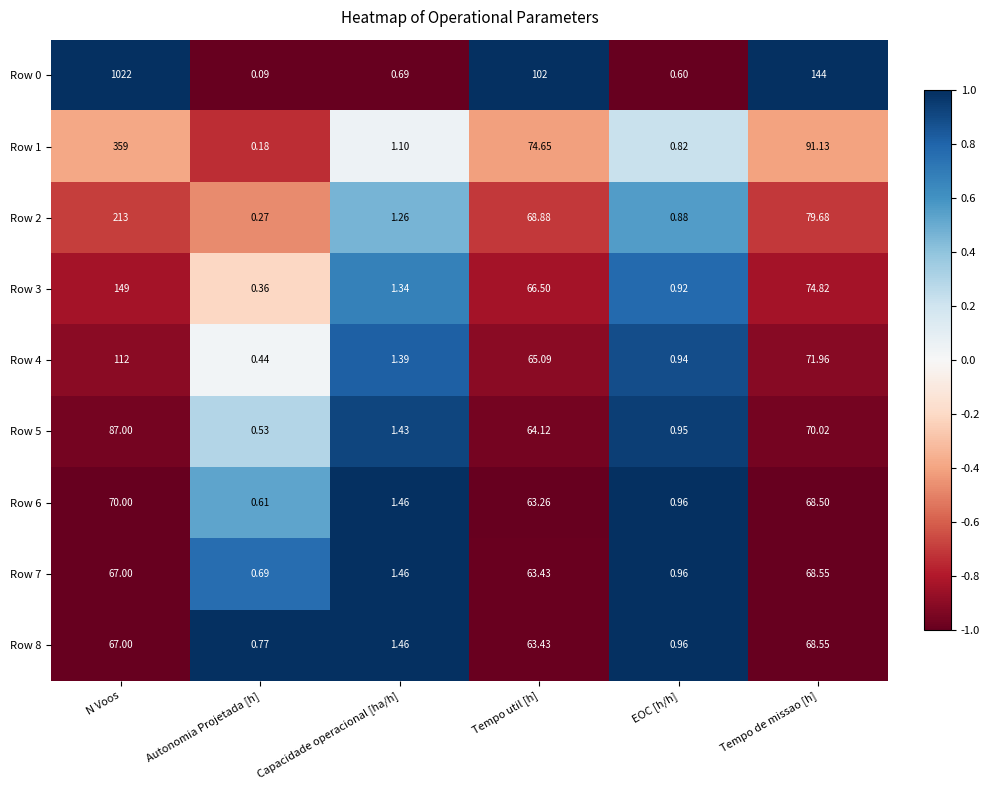

Is the value of Row 6 at Capacidade operacional [ha/h] greater than the value of Row 2 at Capacidade operacional [ha/h]?

Yes